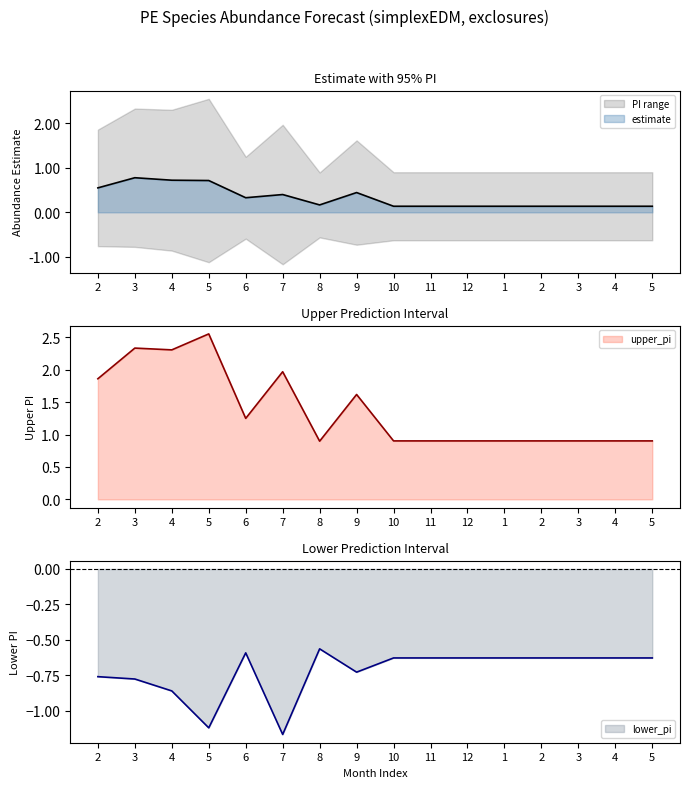

What is the label of the 12th point from the right?

6